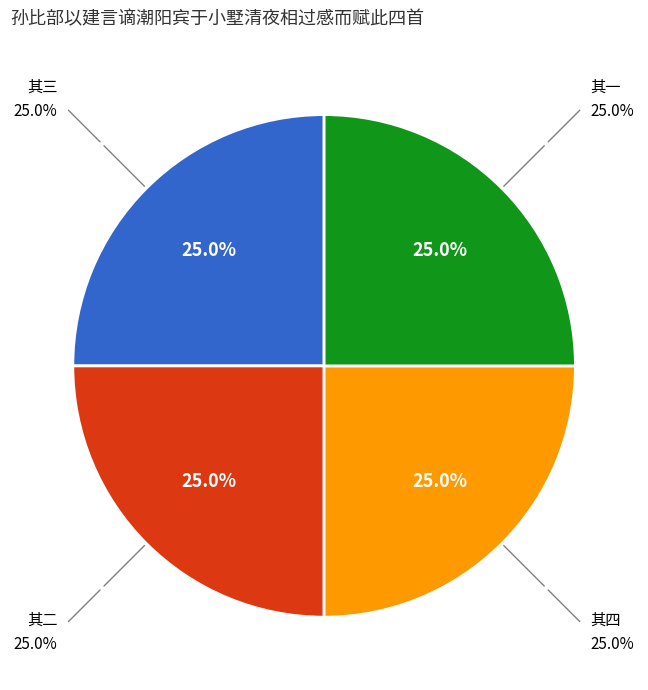

Is there a majority slice in this chart?

No